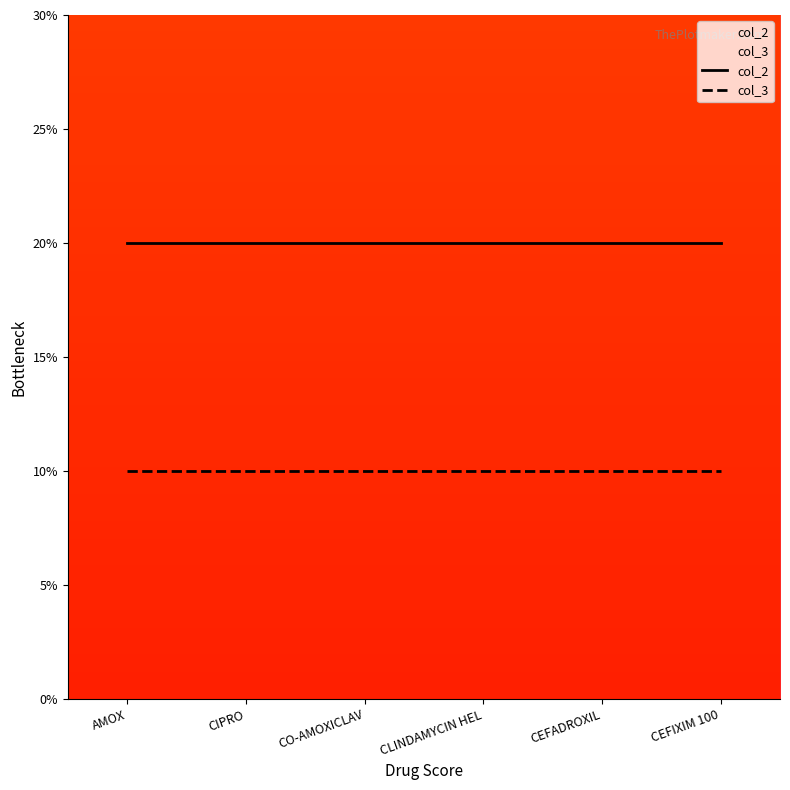

The value of col_2 at AMOX is 20. True or false?

True